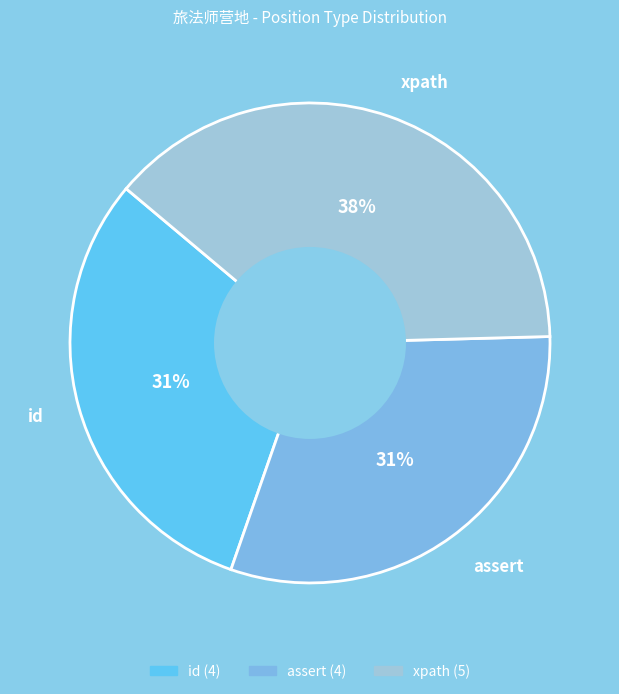

True or false: assert accounts for 31% of the total.

True